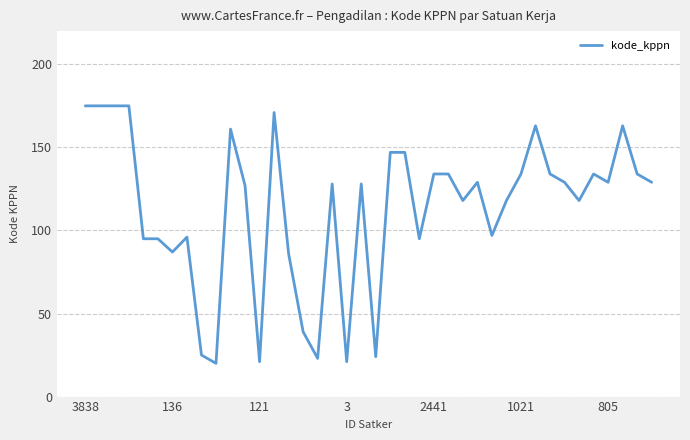

What is the maximum value shown in the chart?

175